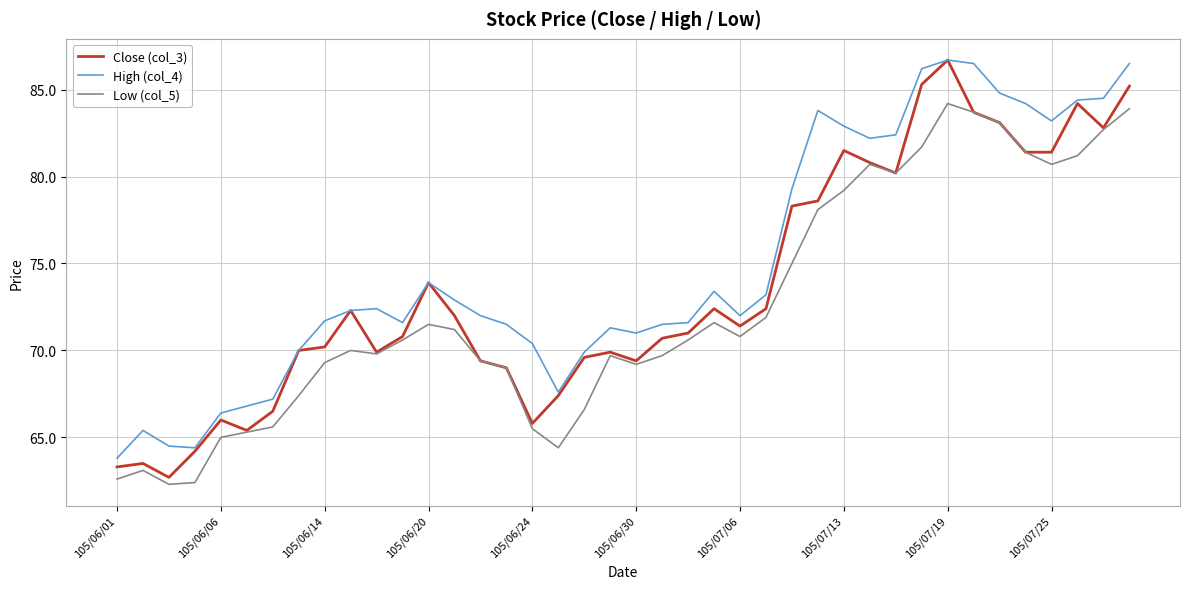

How many lines are shown in the chart?

3